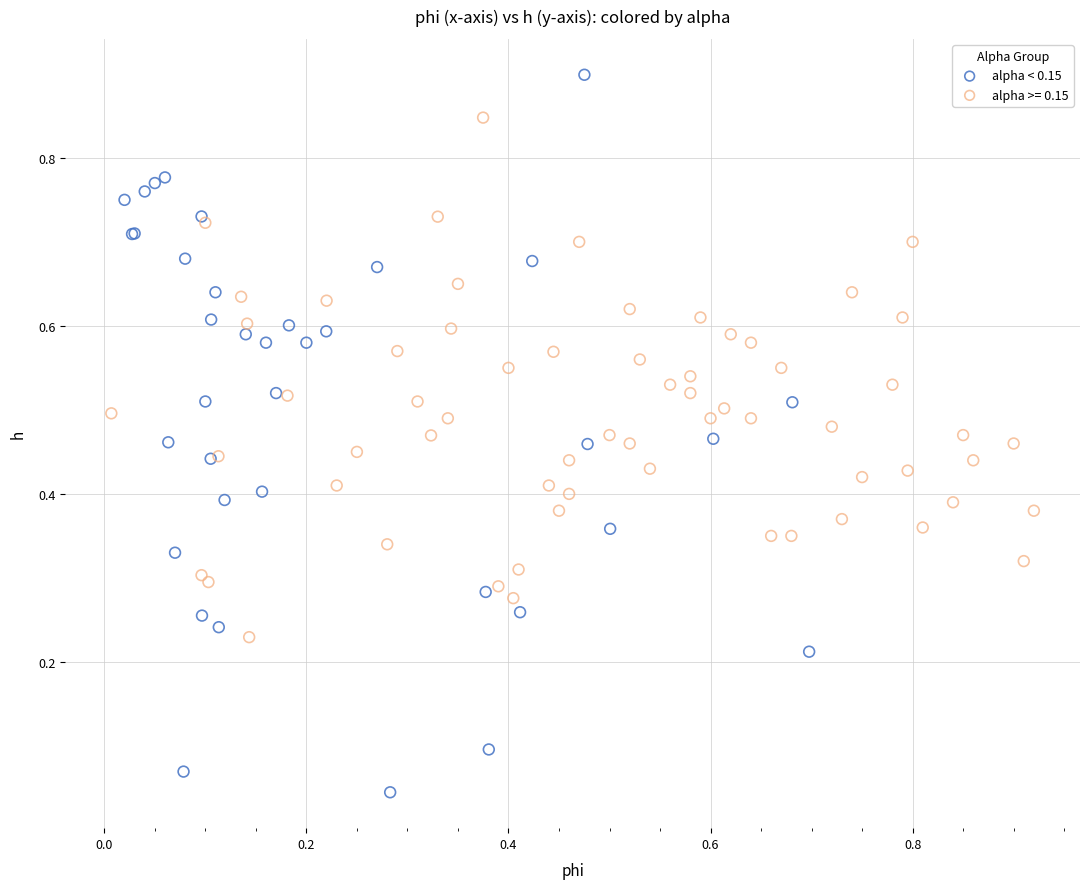

Which series has the widest spread of Y values?

alpha < 0.15